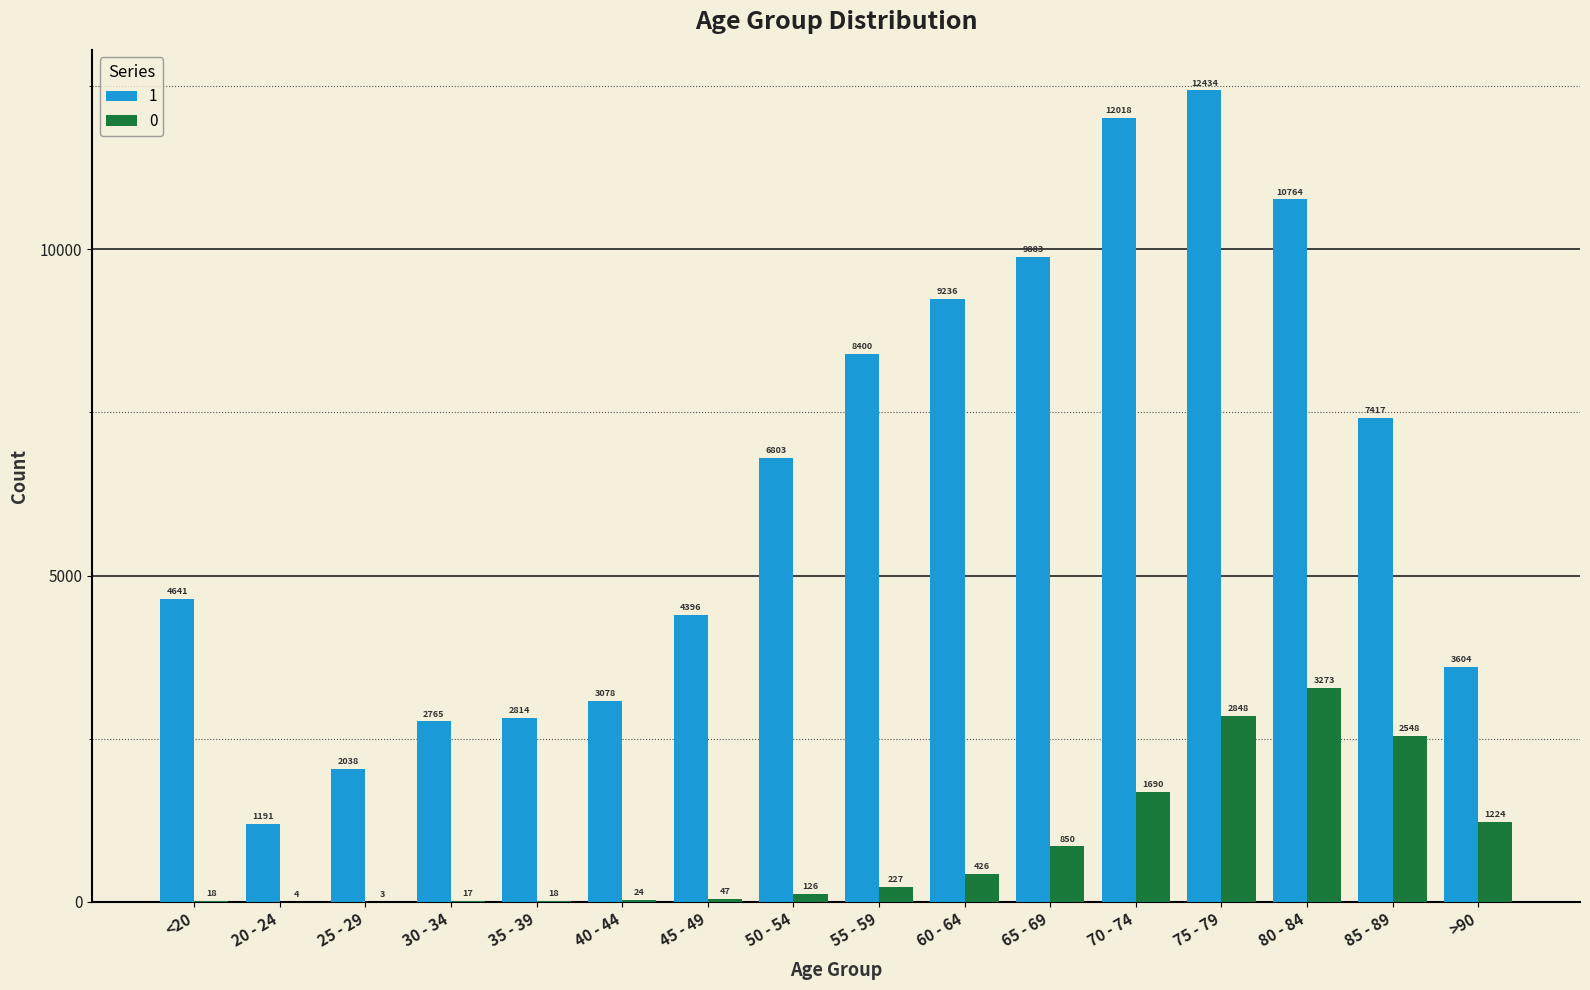

What are all the series names shown in the legend?

1, 0